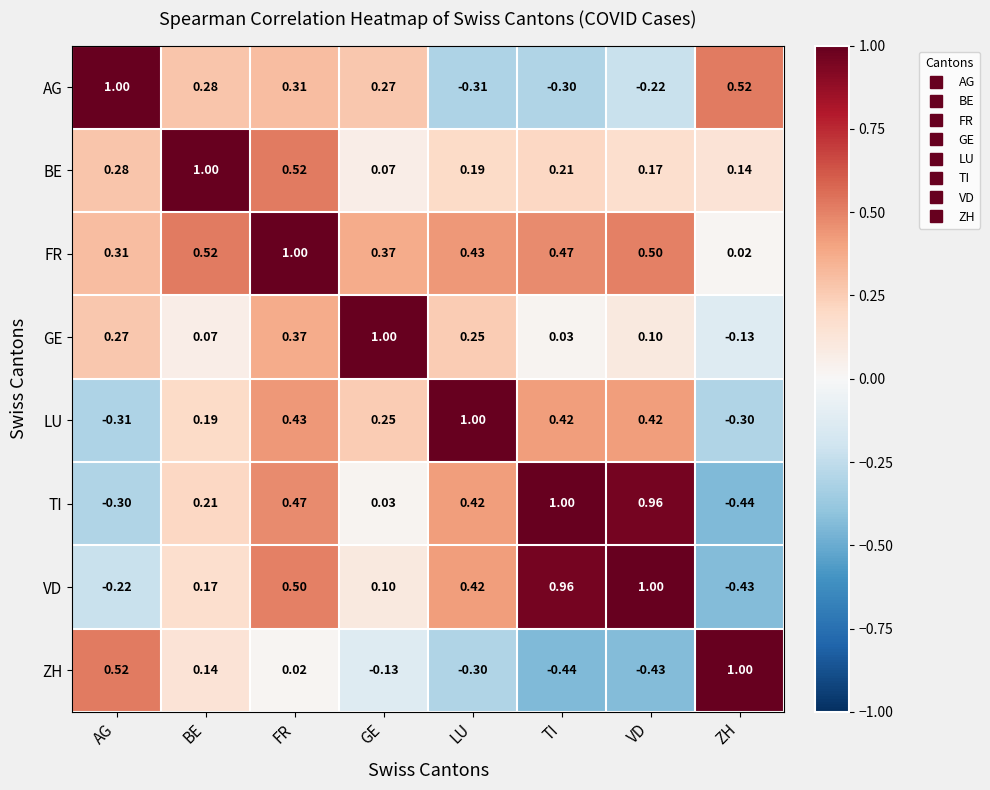

Where does the GE series first go above 0?

AG